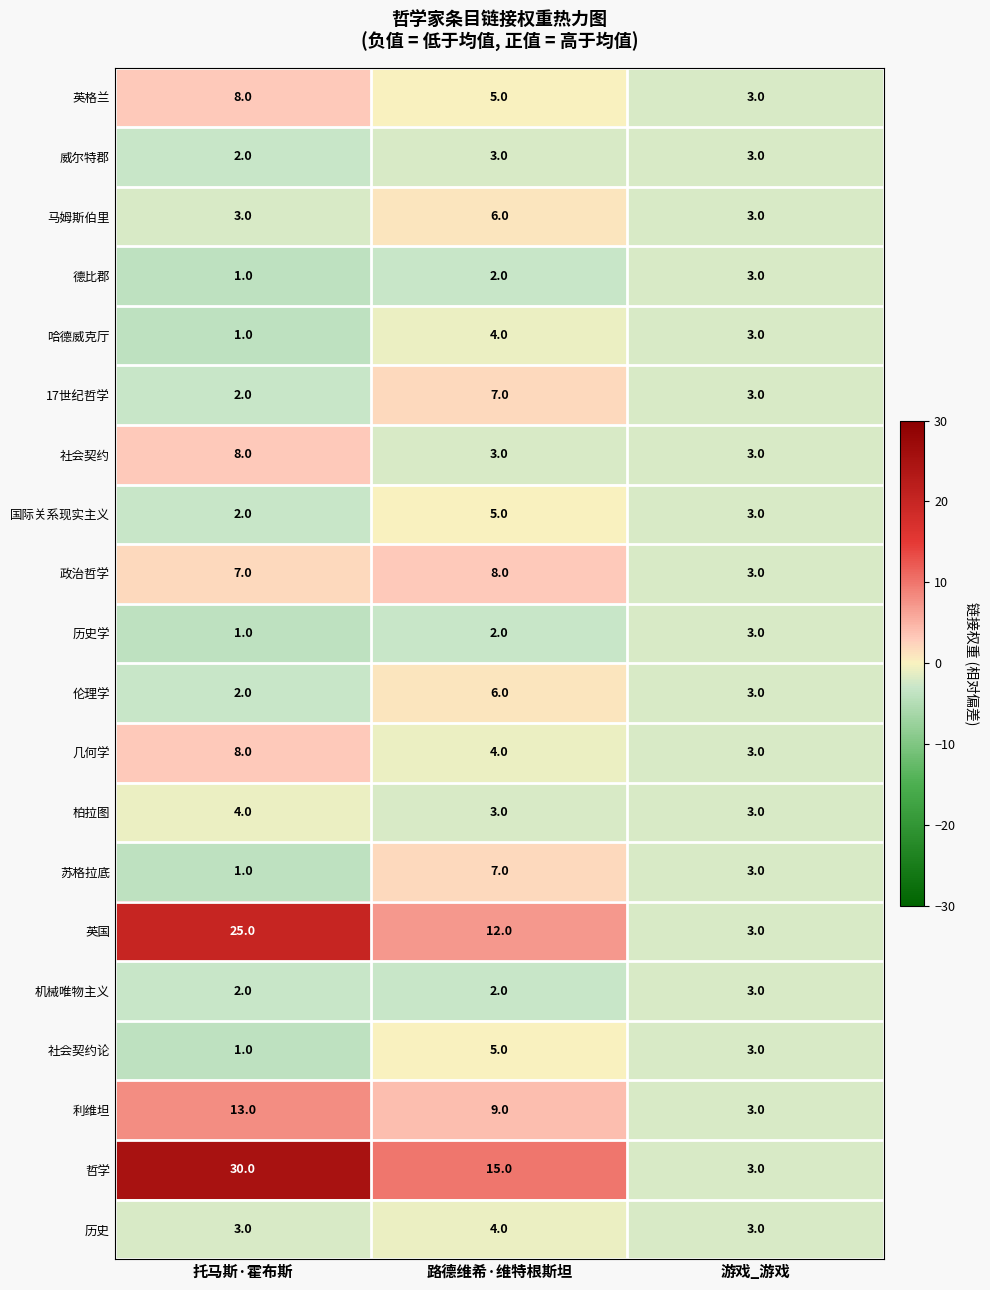

At which category is the sum across all series the highest?

托马斯·霍布斯